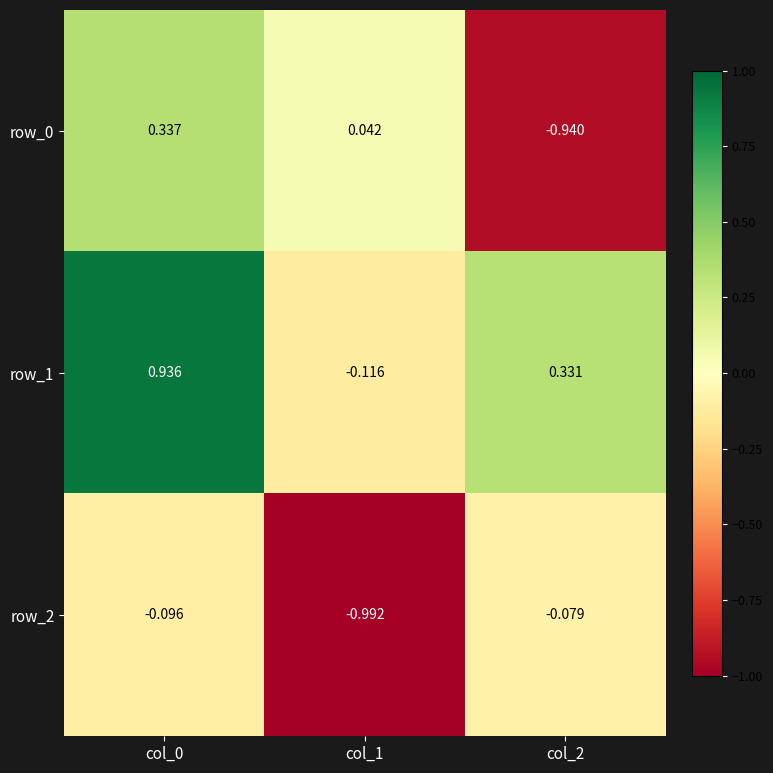

How many categories are shown in the chart?

3